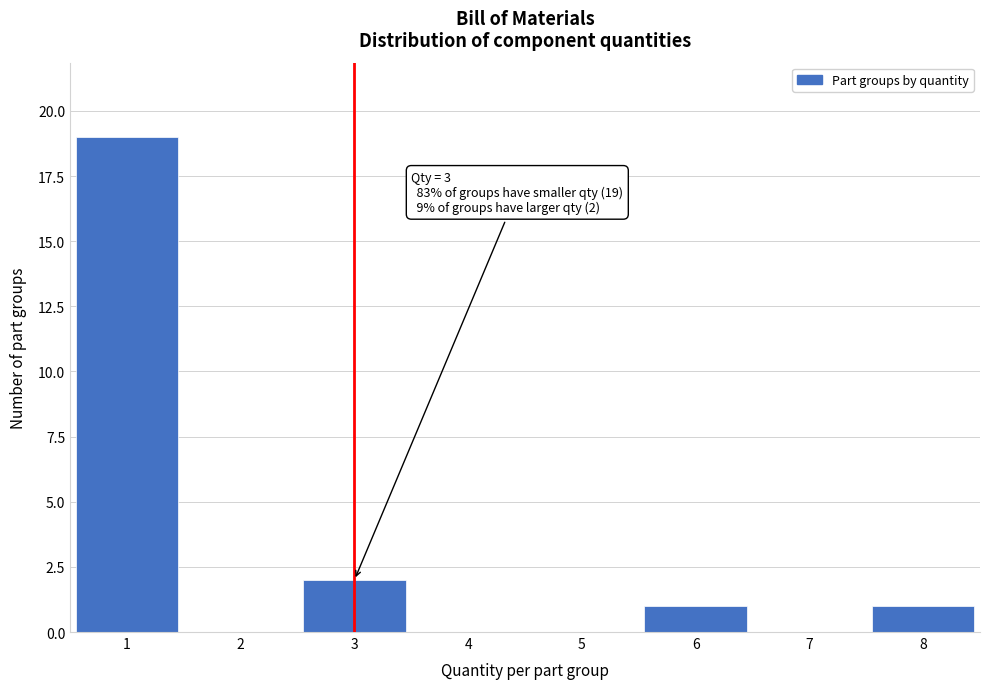

Which range on the x-axis has the tallest bar?

0.5 to 1.5